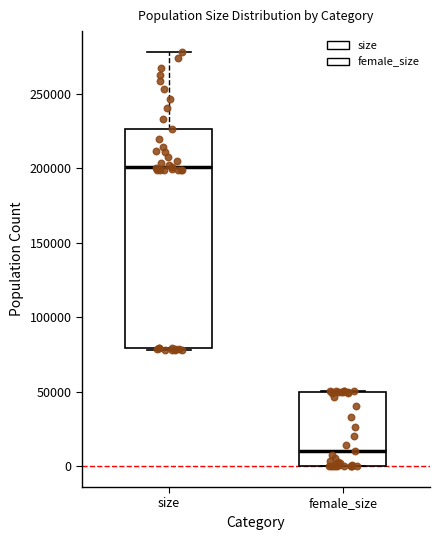

Which box has the highest median line?

size